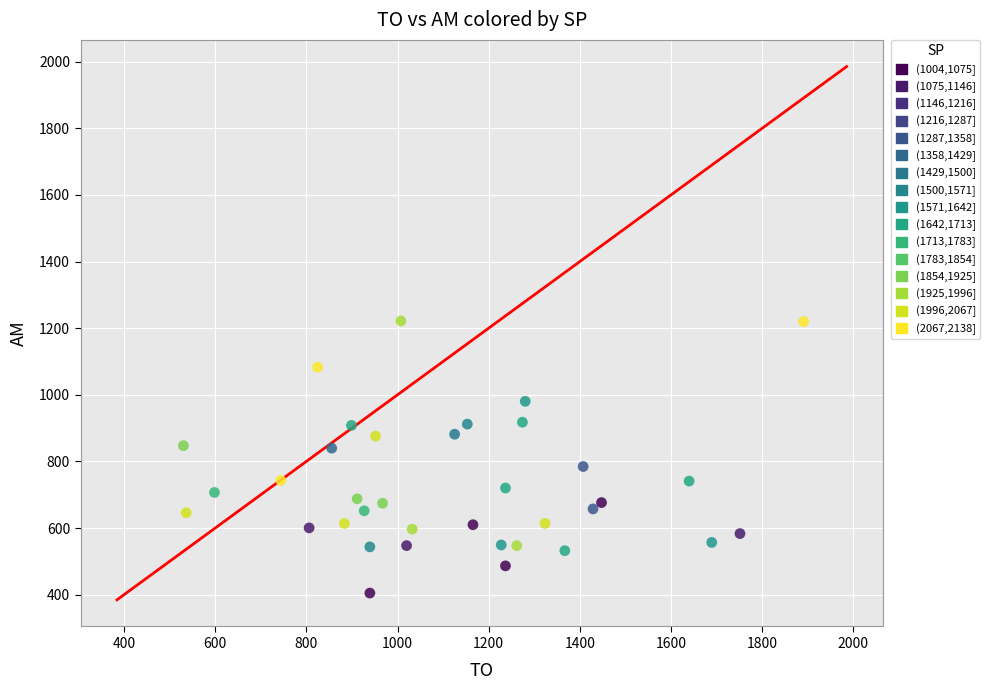

What is the range of X values (max minus min)?

1360.9